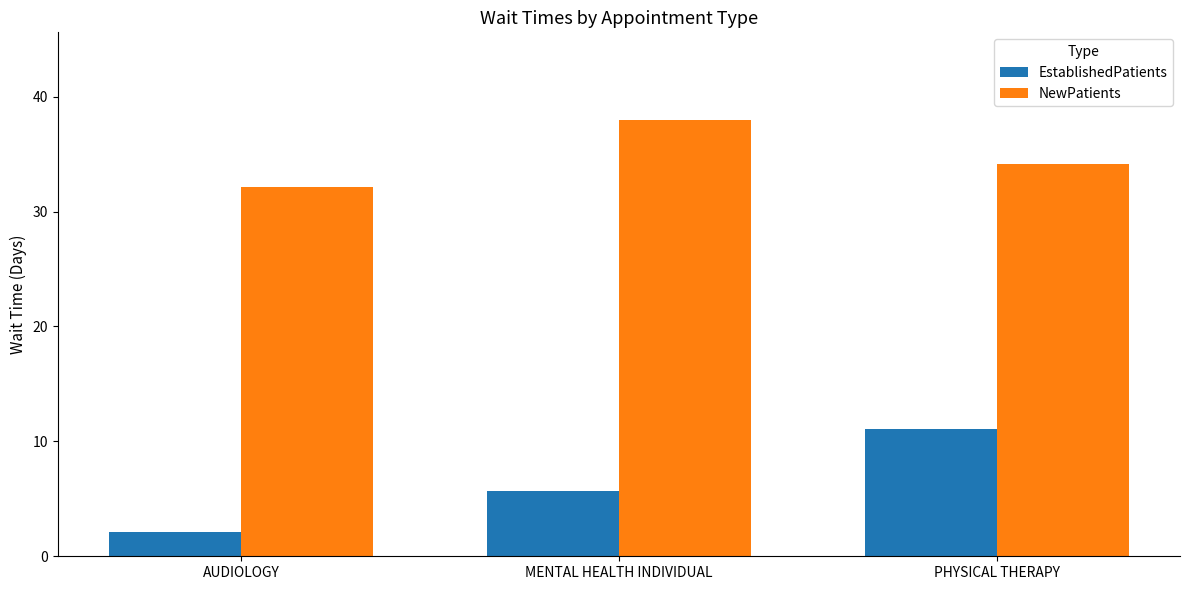

List the labels in order of NewPatients value, smallest first.

AUDIOLOGY, PHYSICAL THERAPY, MENTAL HEALTH INDIVIDUAL